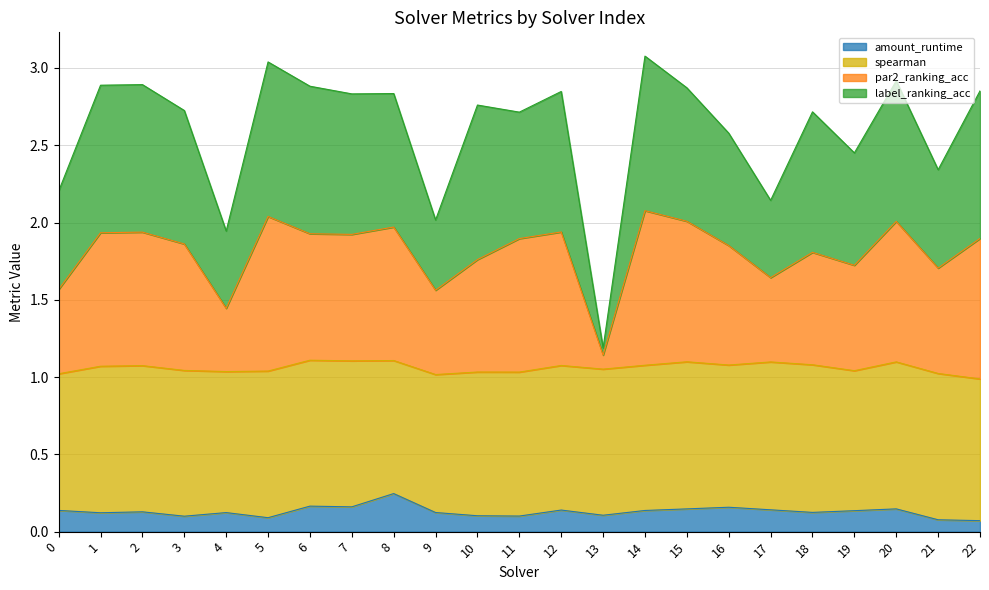

How many lines are shown in the chart?

4